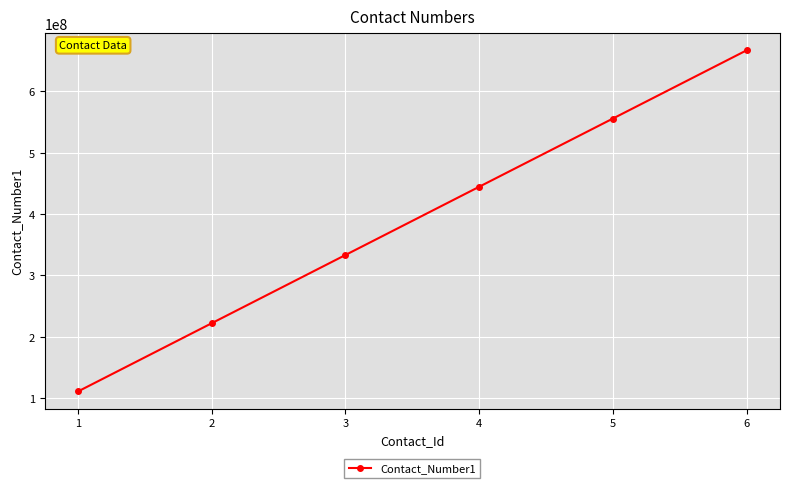

True or false: the data shows 111111111 at 1.

True